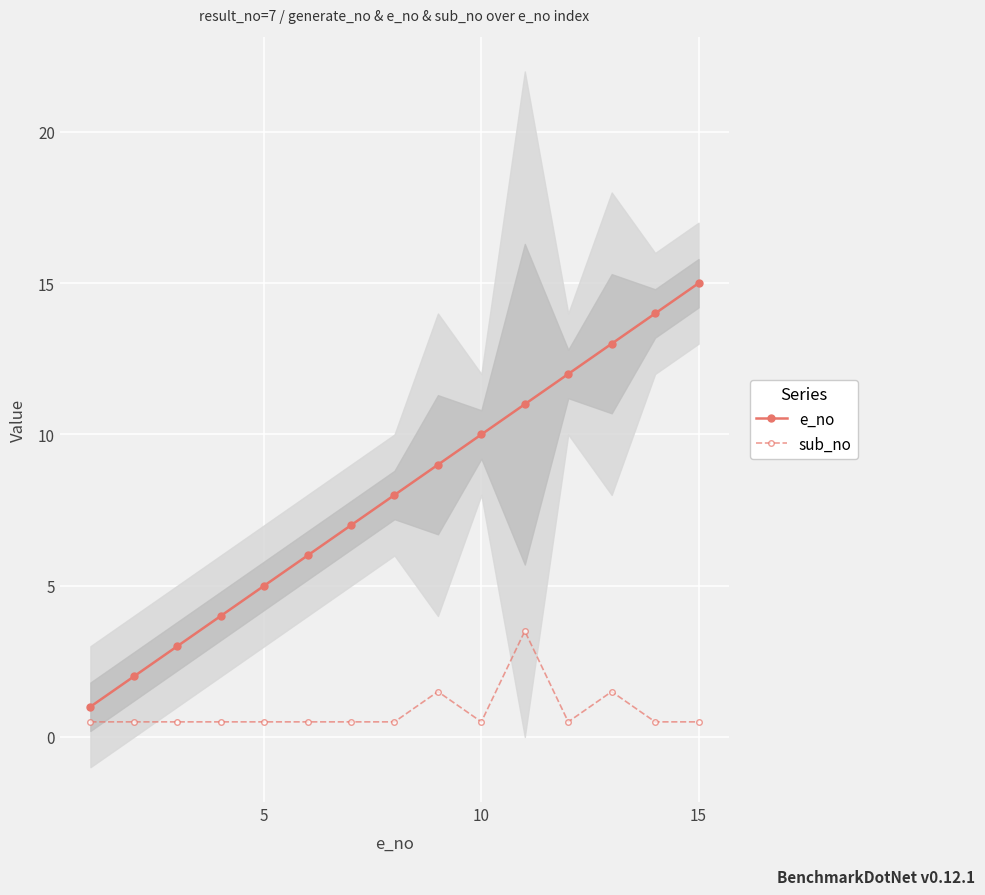

True or false: sub_no has more than 2 interior local peaks.

True